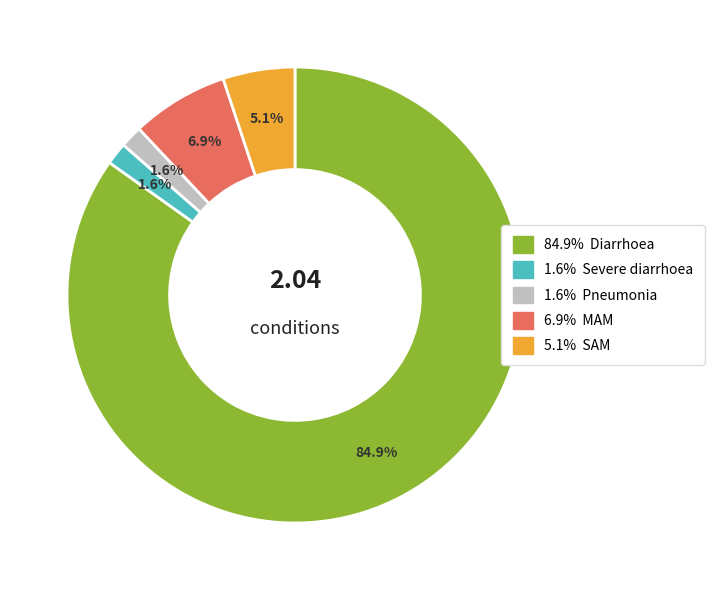

Does any single category account for the majority?

Yes